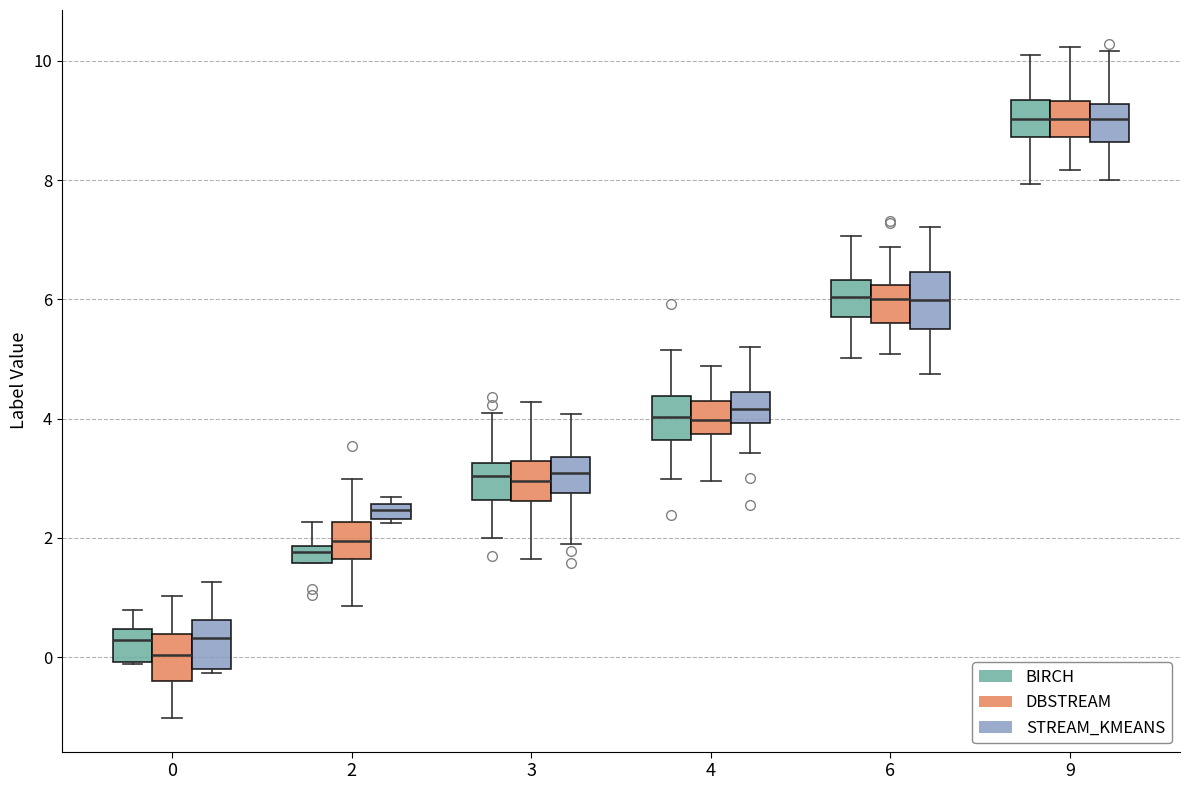

Which box has the lowest median line?

0 (DBSTREAM)